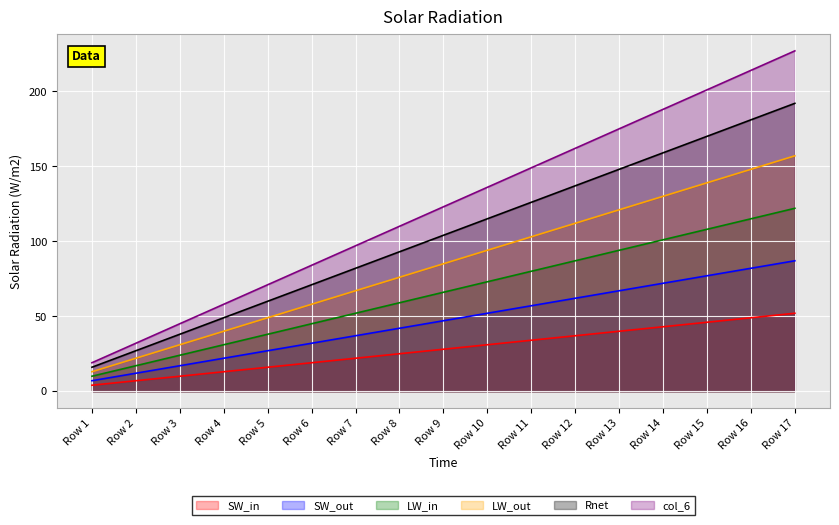

What are all the series names shown in the legend?

SW_in, SW_out, LW_in, LW_out, Rnet, col_6